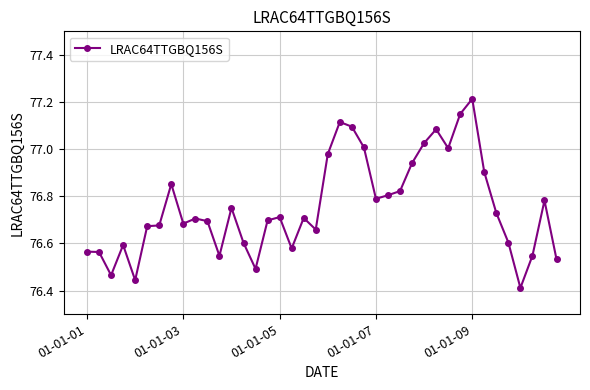

True or false: there are more than 1 points higher than both neighbors.

True